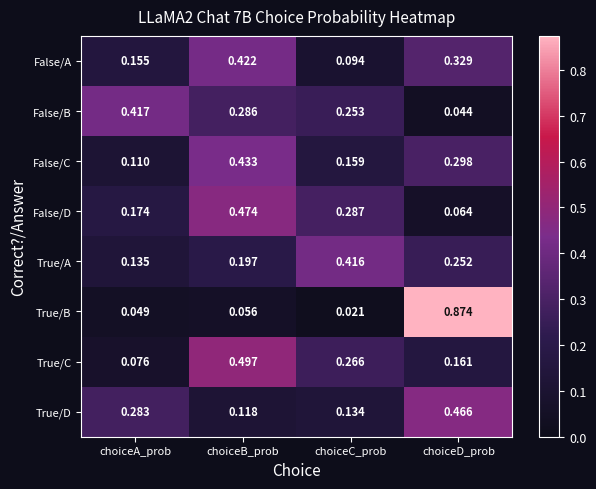

Which series has the largest total across all categories?

True/D